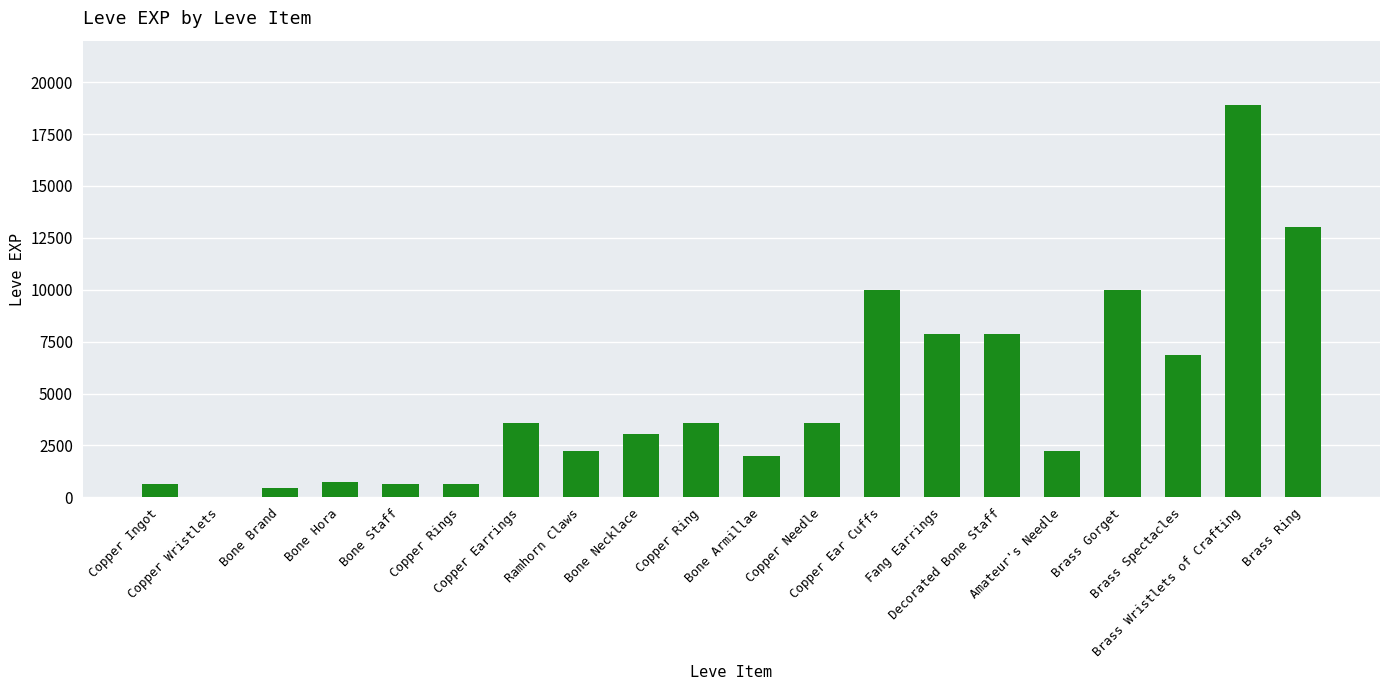

What is the maximum value shown in the chart?

18910